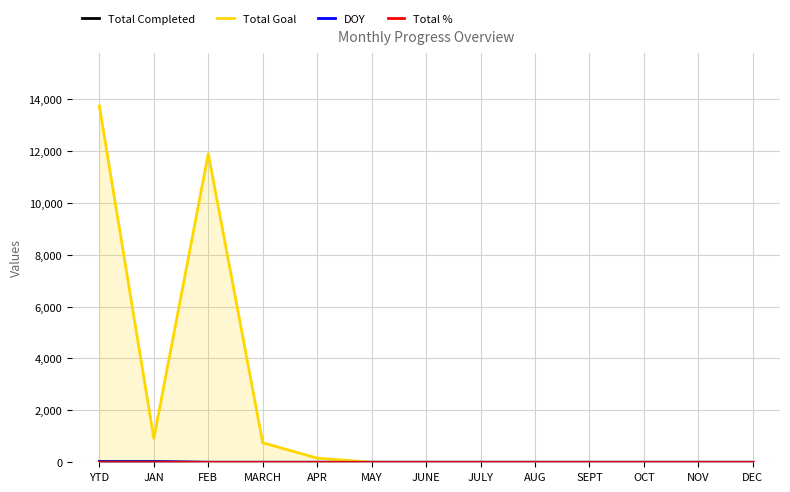

What is the average value of the Total % series?

1